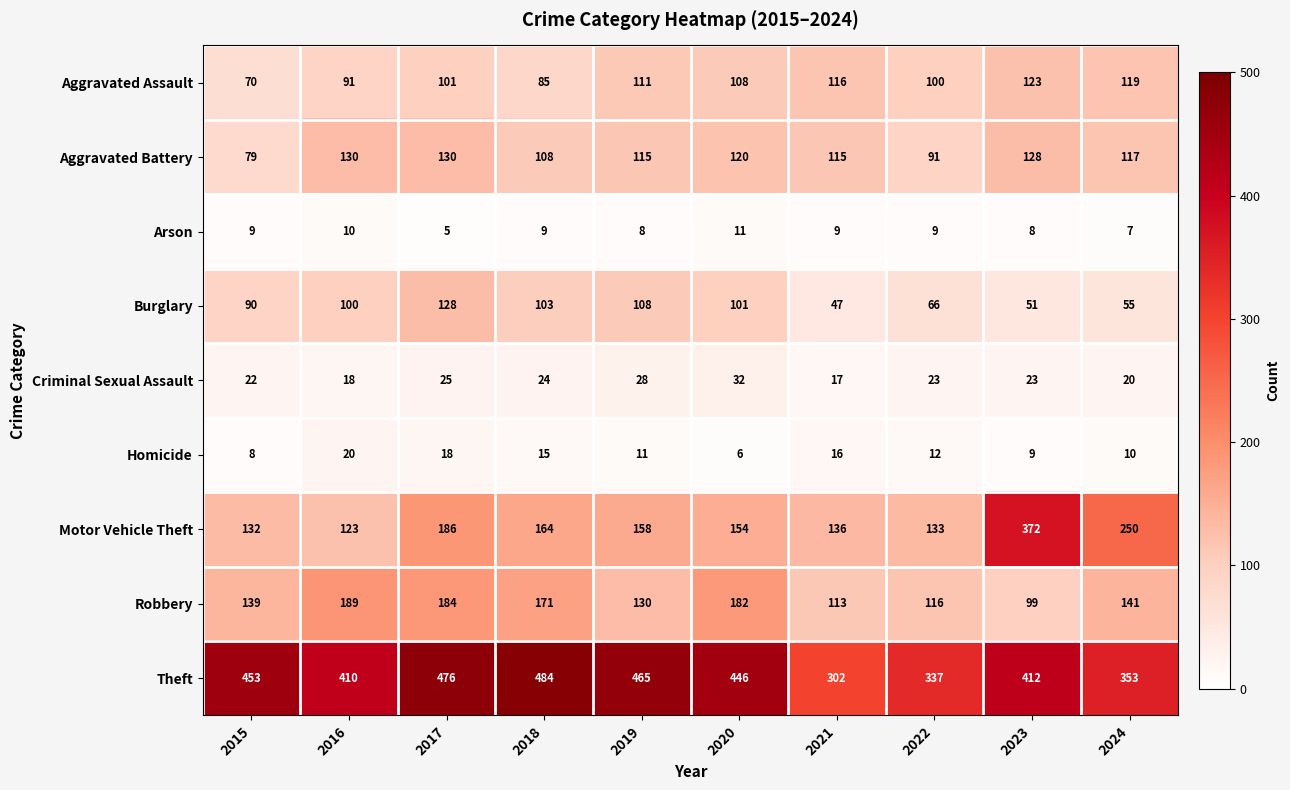

How many data points does each series have?

10